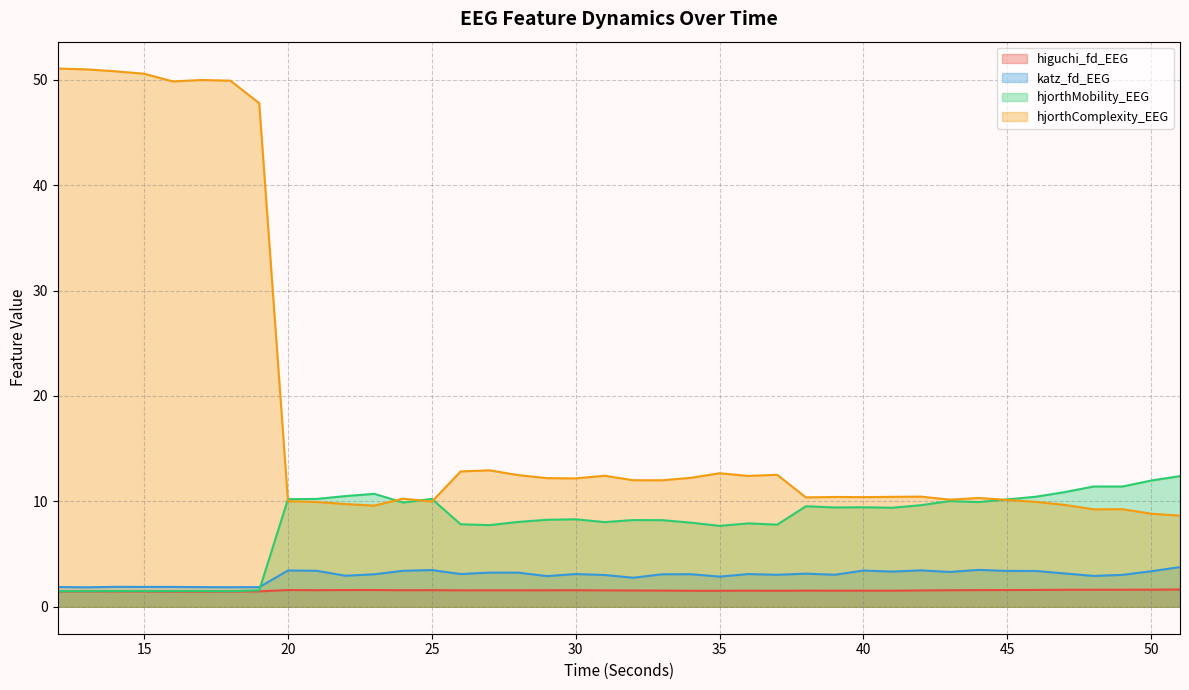

Which series changed the most between 27 and 35?

katz_fd_EEG